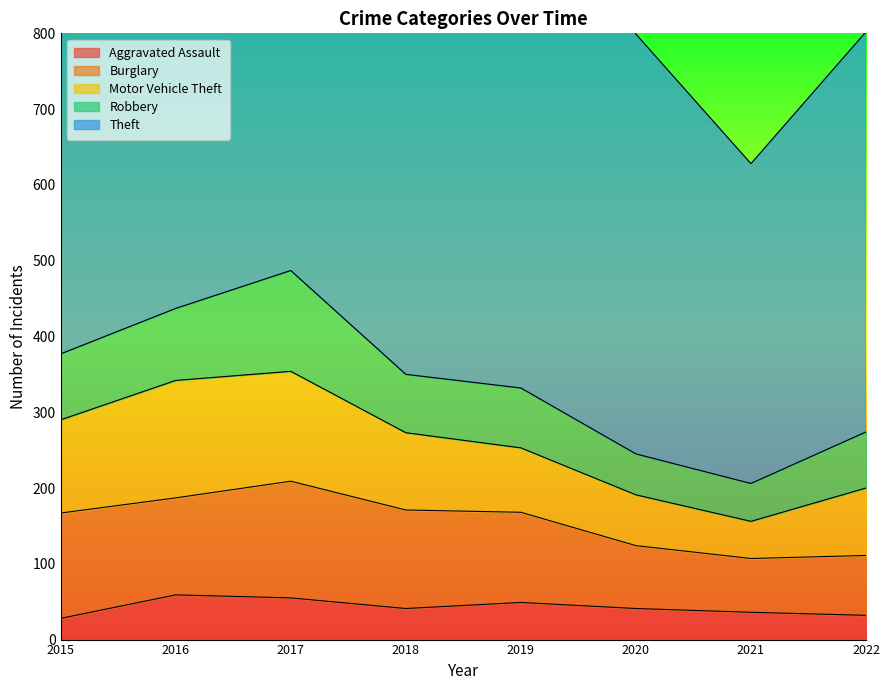

What are all the series names shown in the legend?

Aggravated Assault, Burglary, Motor Vehicle Theft, Robbery, Theft